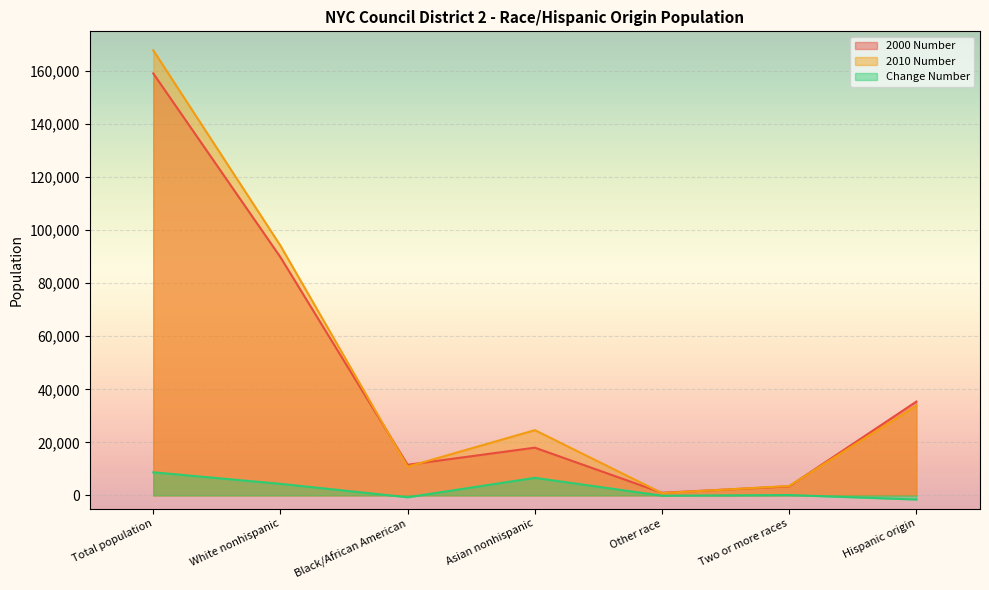

What is the difference between the maximum and second lowest values in the 2000 Number series?

155709.4